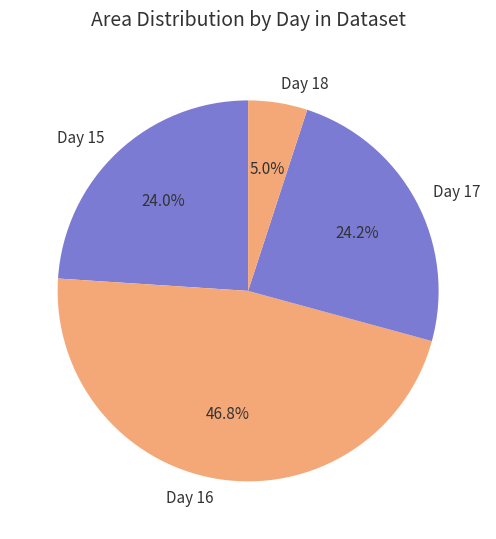

Is there any slice that represents more than half of the pie?

No